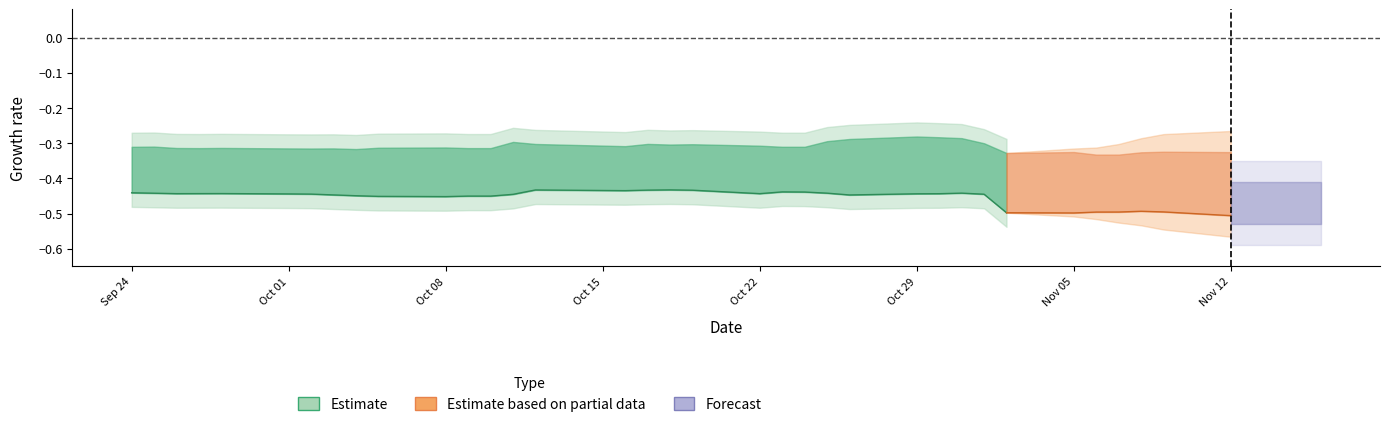

What is the value of the SPY point at the 23rd from the left?

-0.4